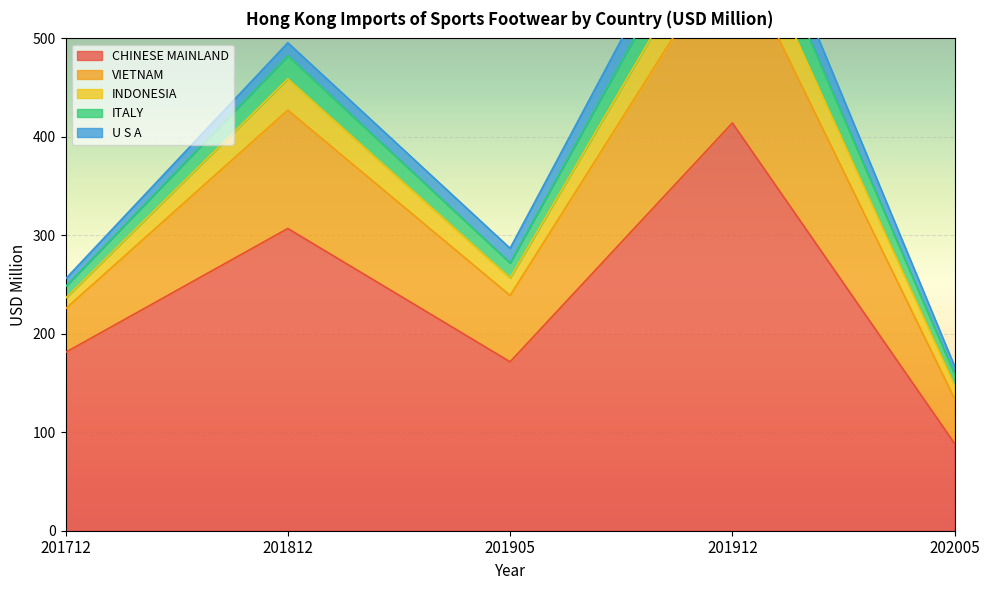

Is it true that CHINESE MAINLAND equals 269.0 at 201905?

False